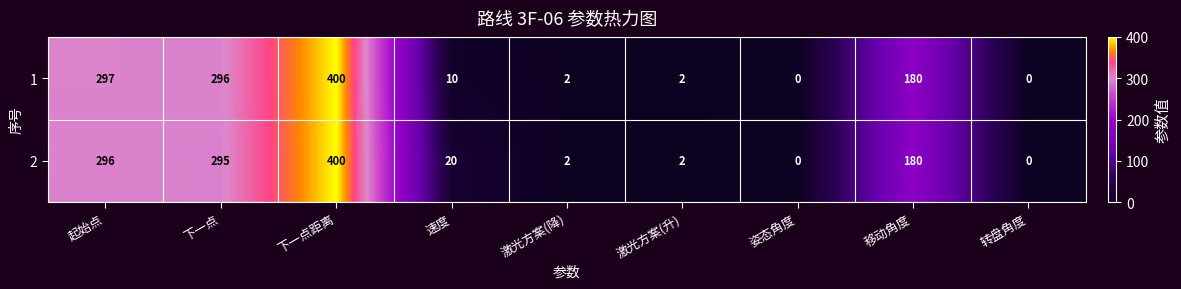

What is the difference between the second highest and minimum values in the 1 series?

297